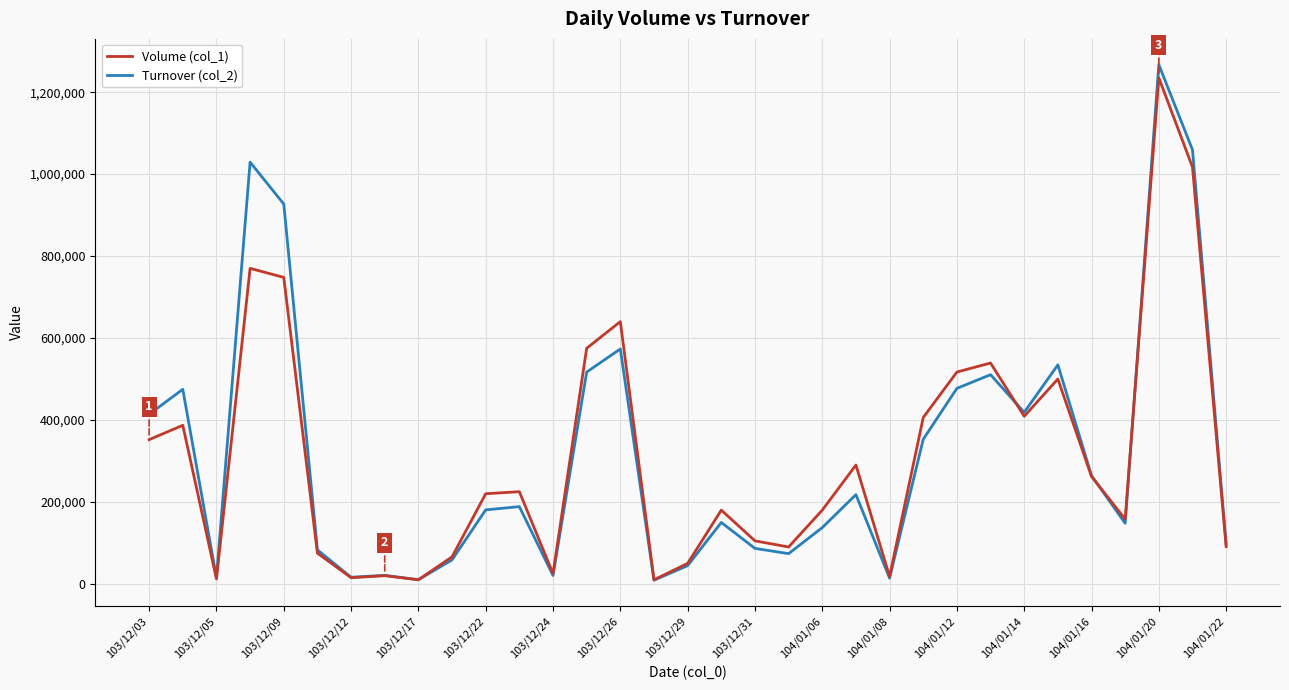

Which series has the widest spread of values?

Turnover (col_2)